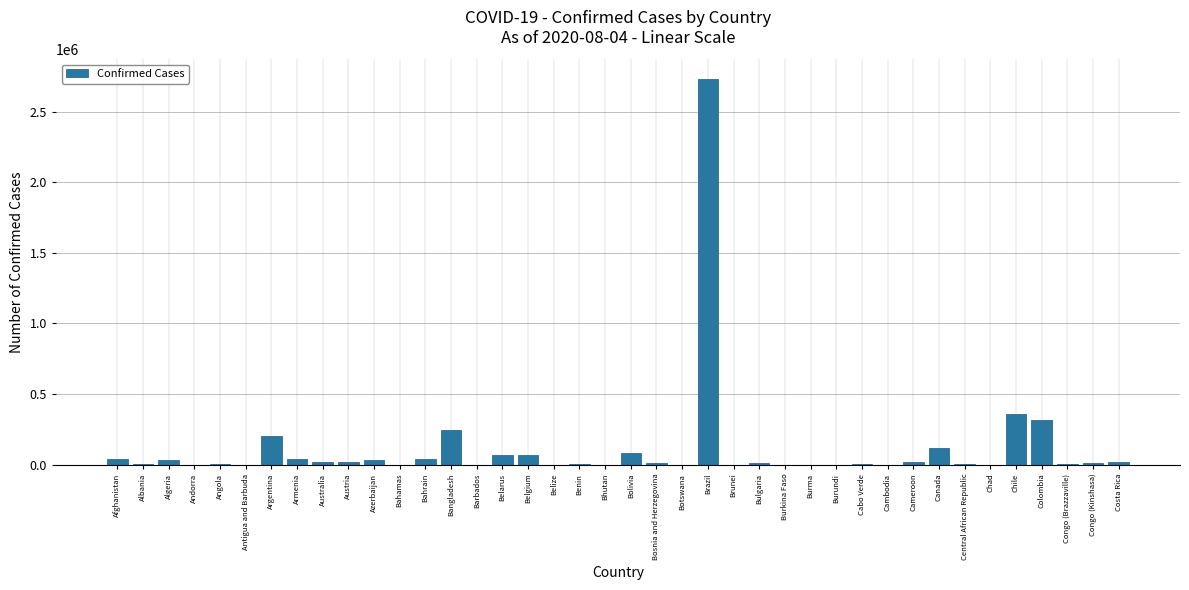

What is the maximum value shown in the chart?

2733677